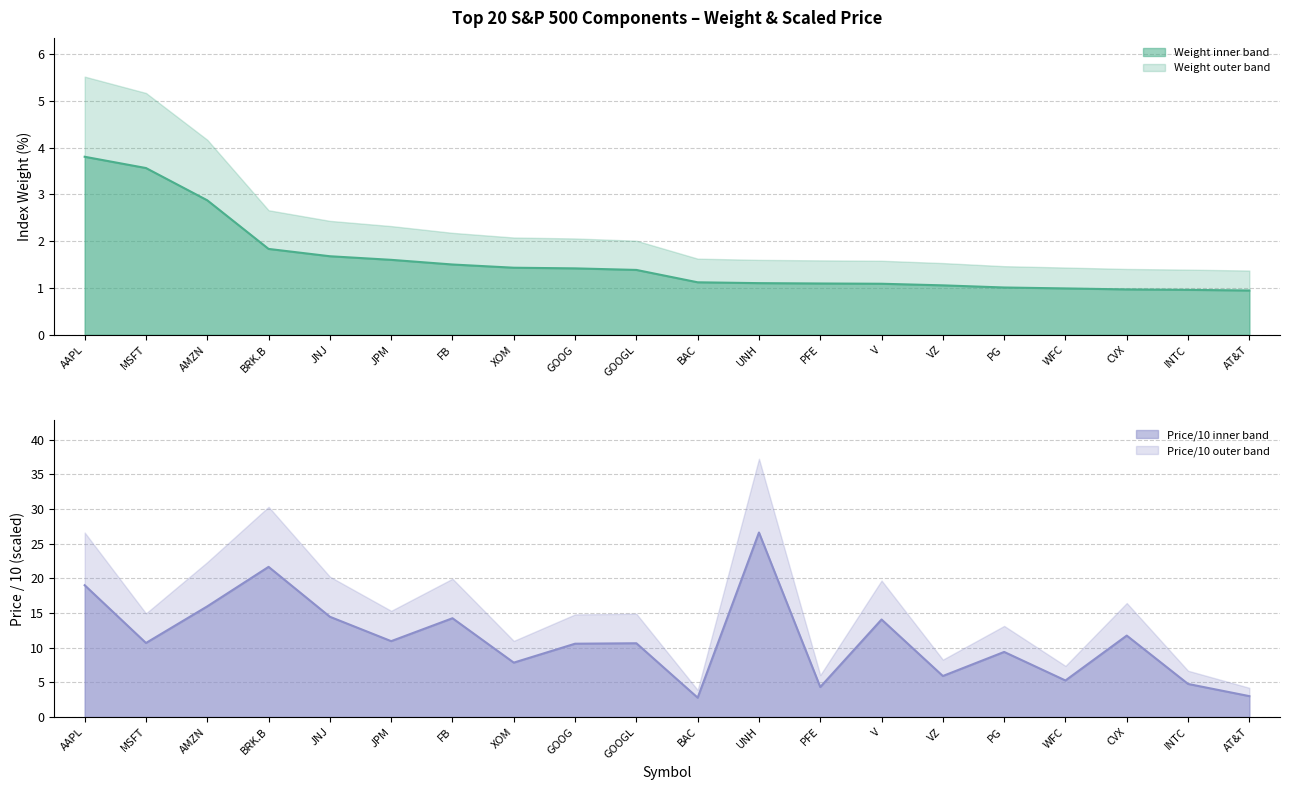

What is the greatest value displayed?

26.6